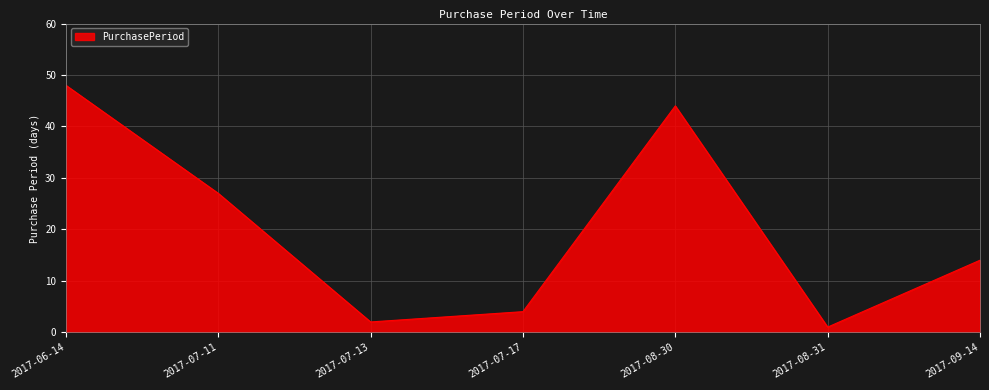

At which category does the chart reach its peak across all series?

2017-06-14